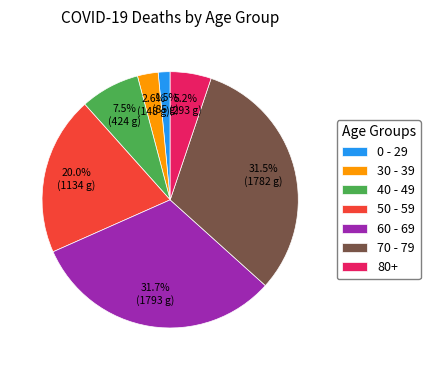

Which slice is the smallest?

0 - 29